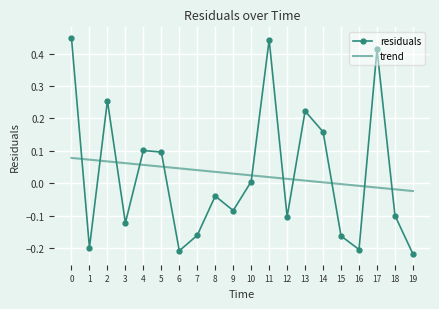

Is the value of trend at 9 greater than the value of residuals at 1?

Yes